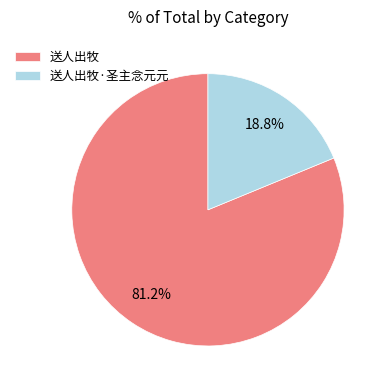

What is the majority slice?

送人出牧